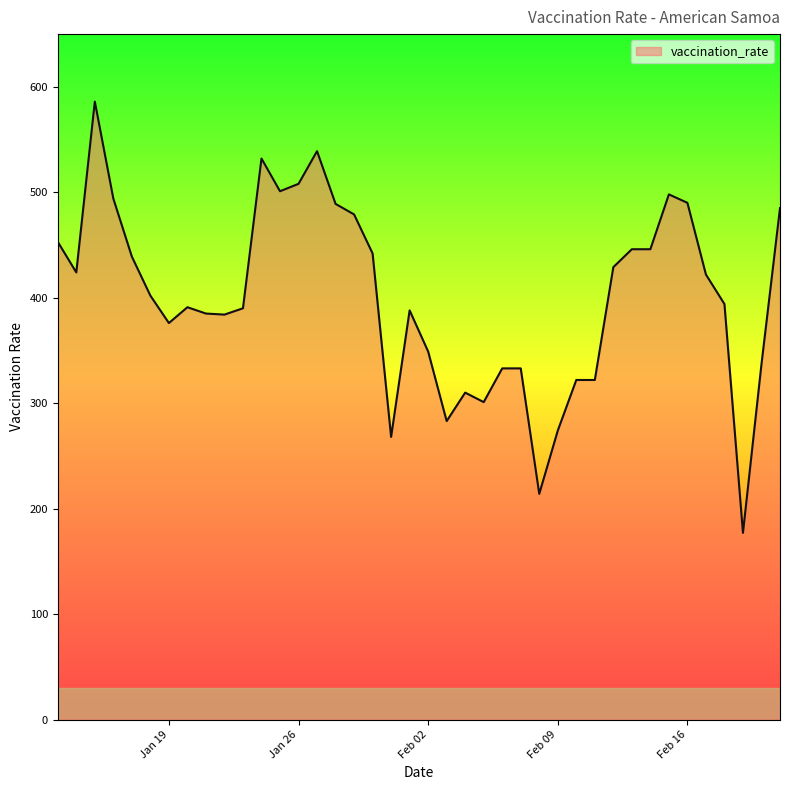

What is the minimum value shown in the chart?

177